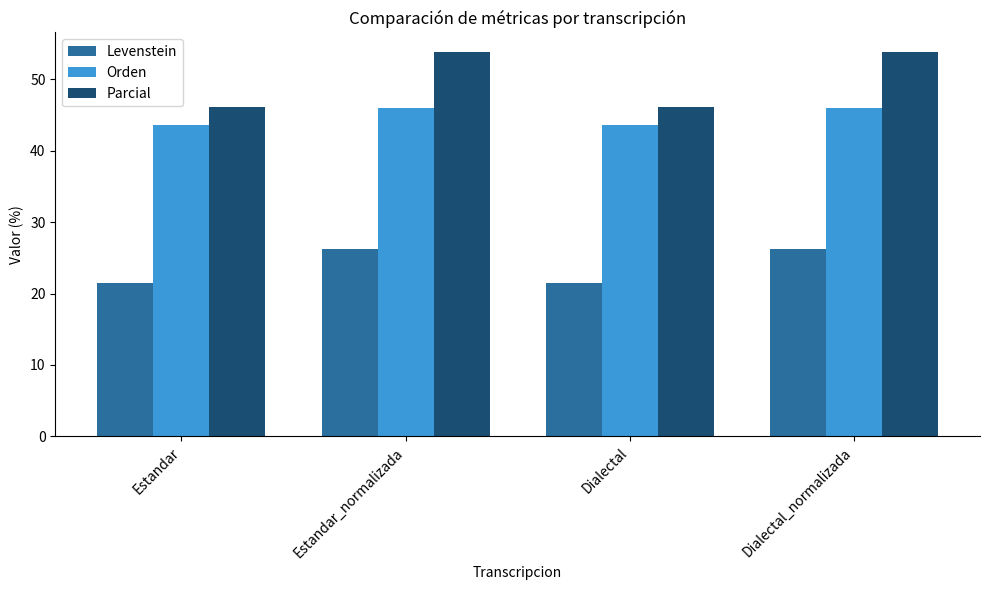

What is the value of the Levenstein bar at the 4th from the left?

26.3